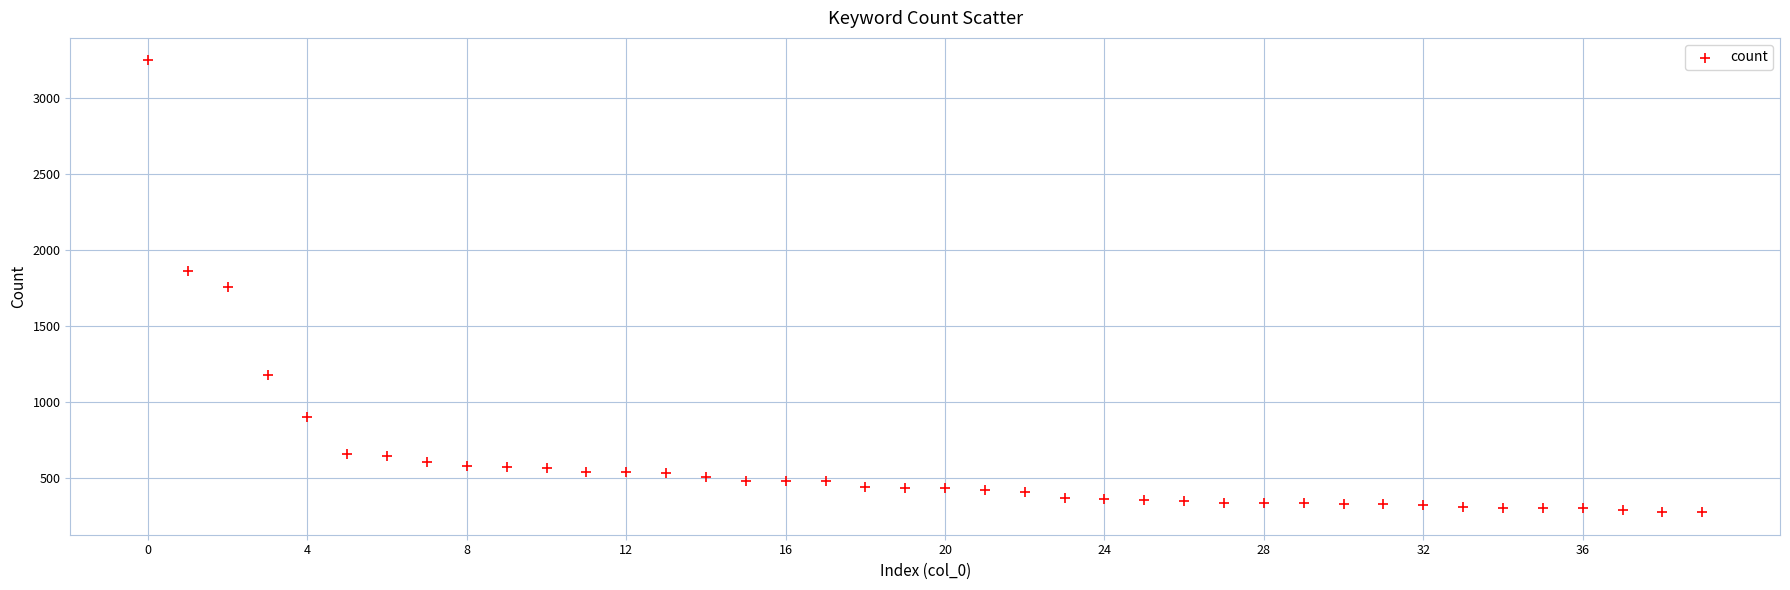

How many points are shown in the scatter plot?

40